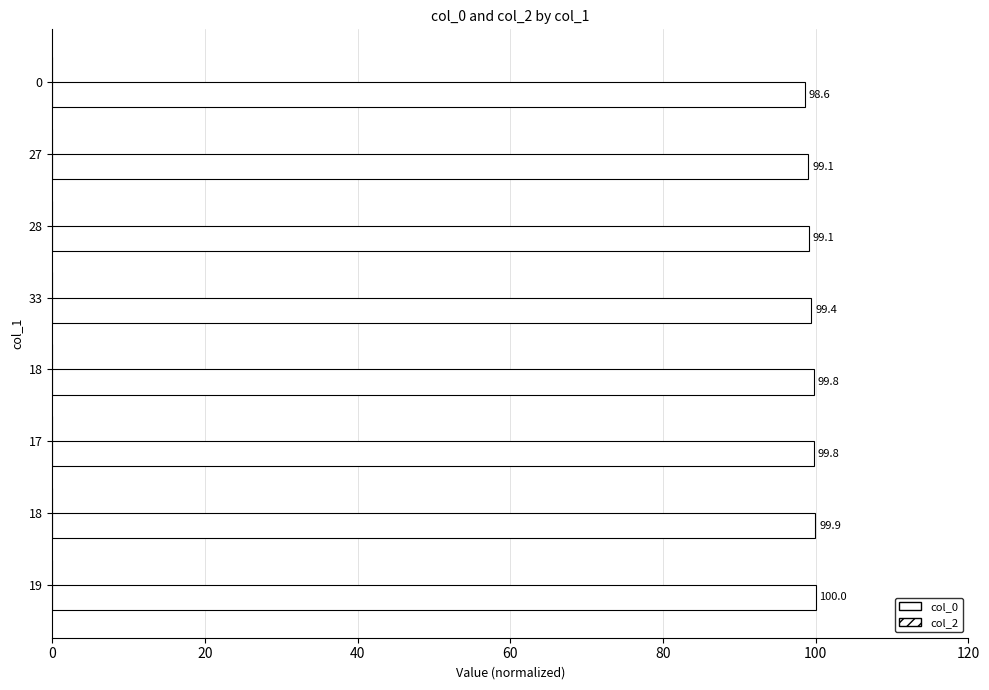

How many values are below 99?

1